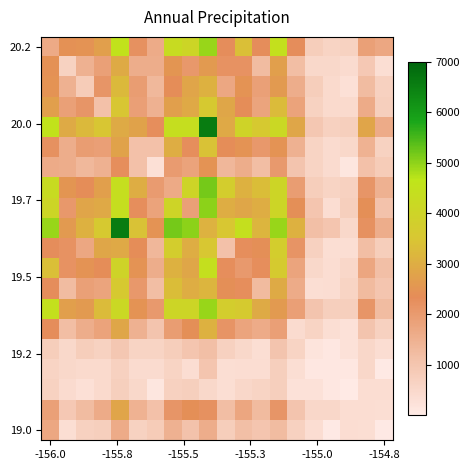

How many distinct data groups are displayed?

20